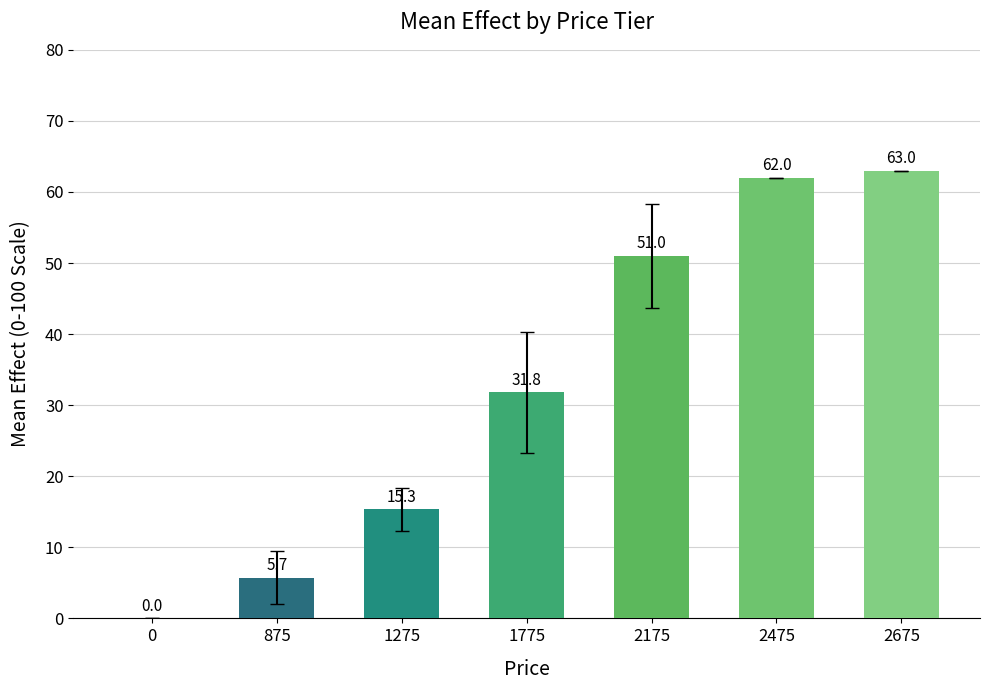

Which has a higher value, 875 or 1775?

1775